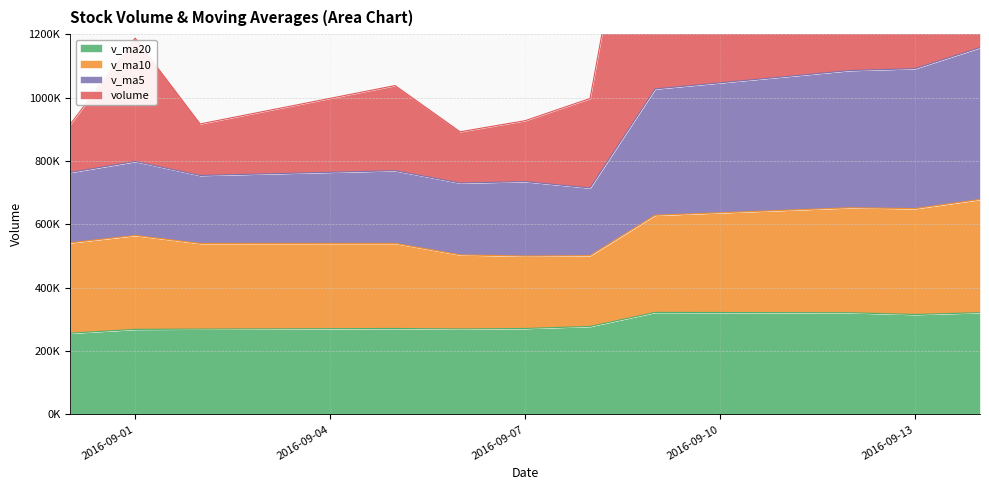

Which series has the largest range (max minus min)?

v_ma5